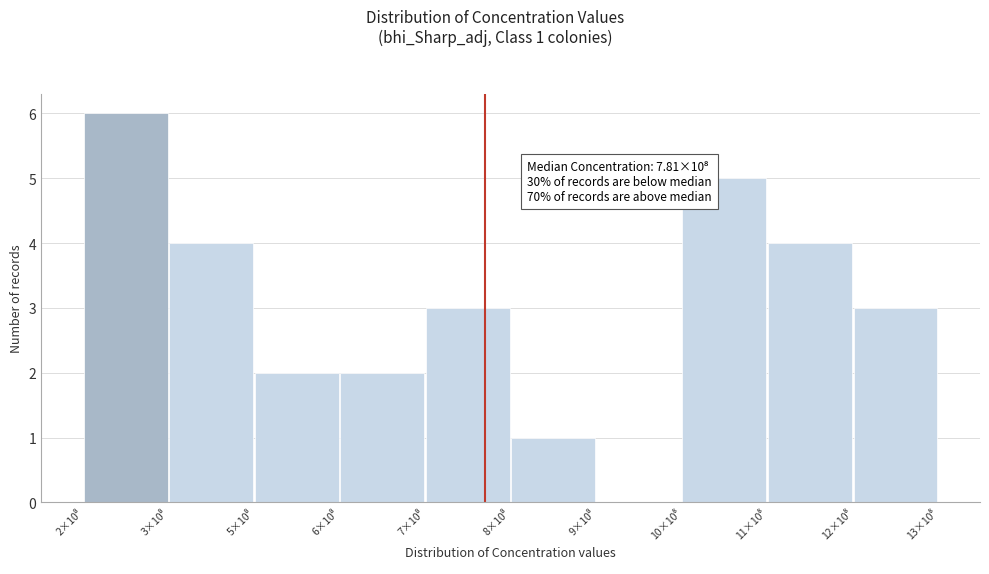

What is the maximum value shown in the chart?

6